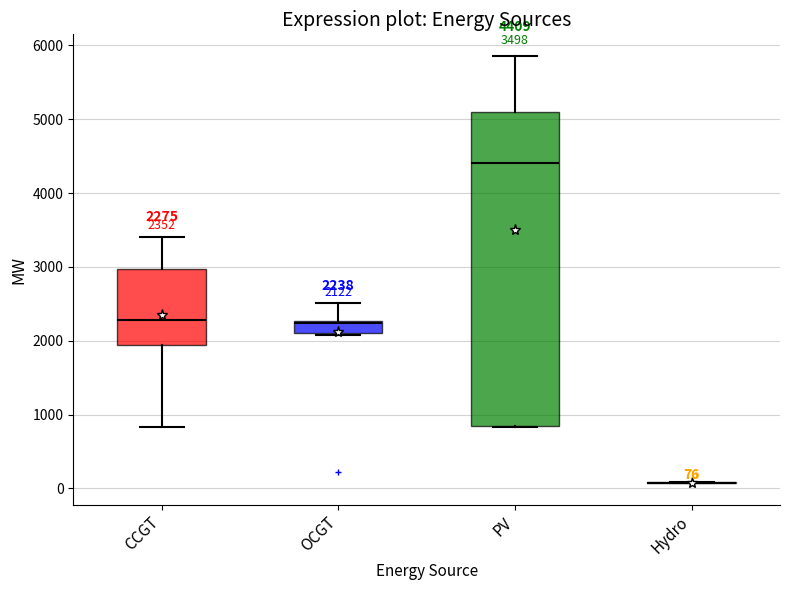

Comparing the boxes themselves (not the whiskers), which one is the tallest?

PV